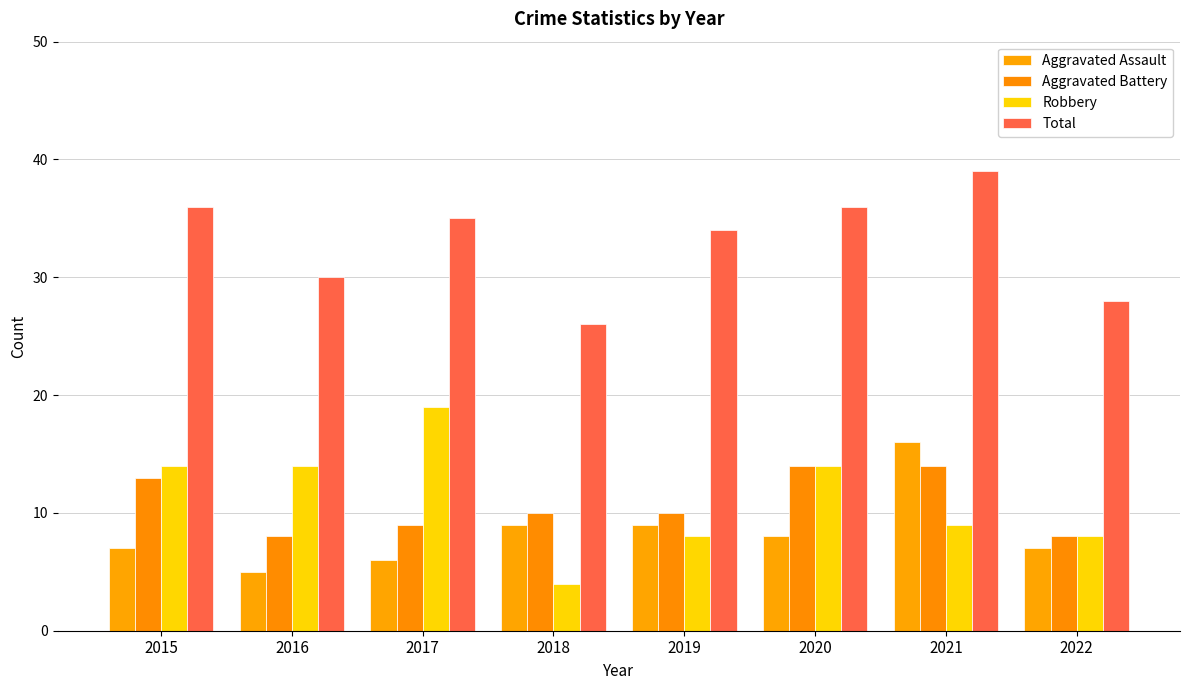

Where does the Aggravated Battery series first go above 10?

2015